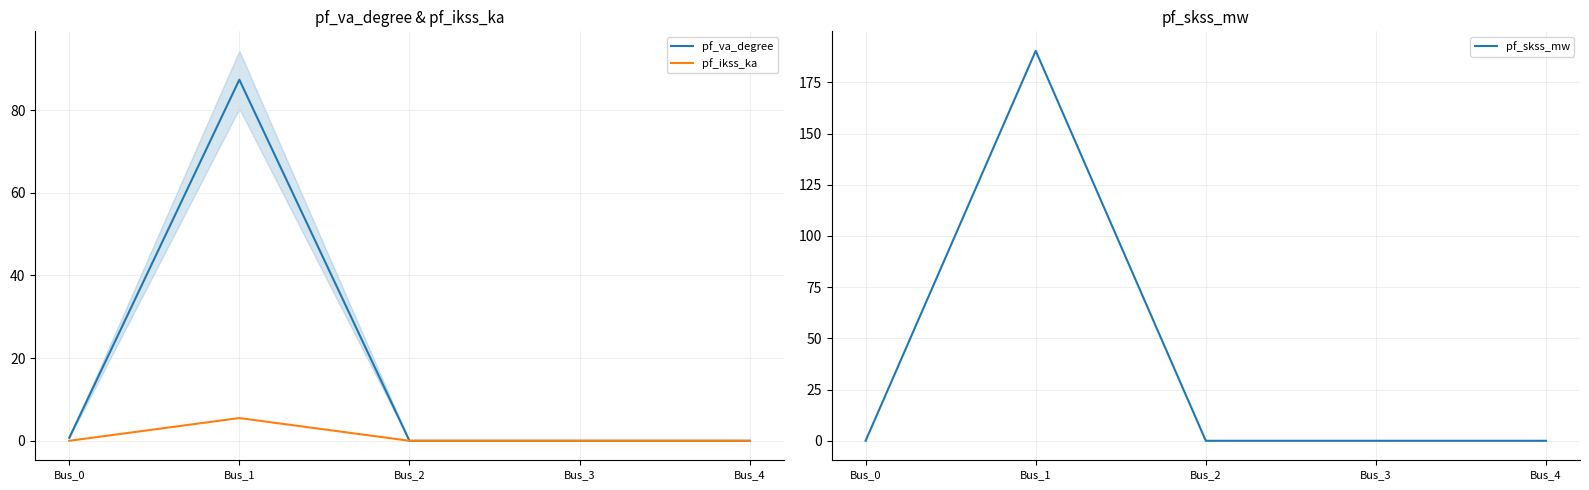

Which category has the lowest value in the pf_ikss_ka series?

Bus_0